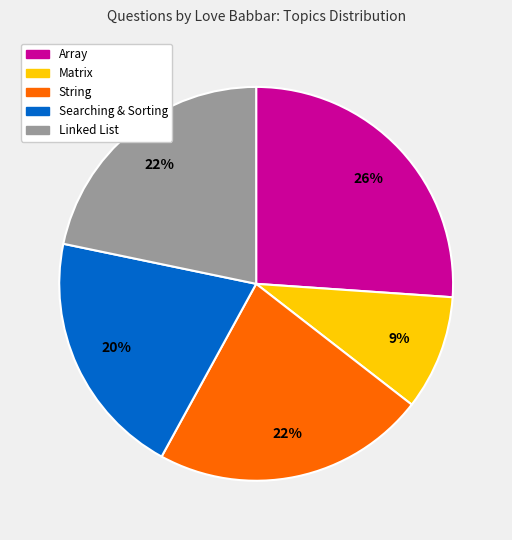

Which slice is the largest?

Array